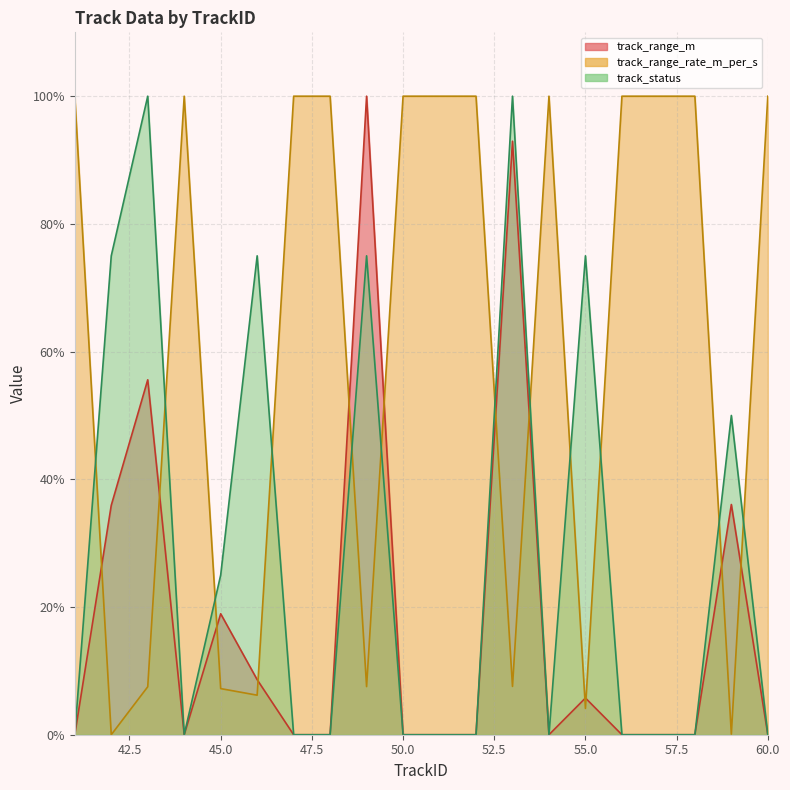

Between which two adjacent categories do track_status and track_range_rate_m_per_s first intersect?

41 and 42